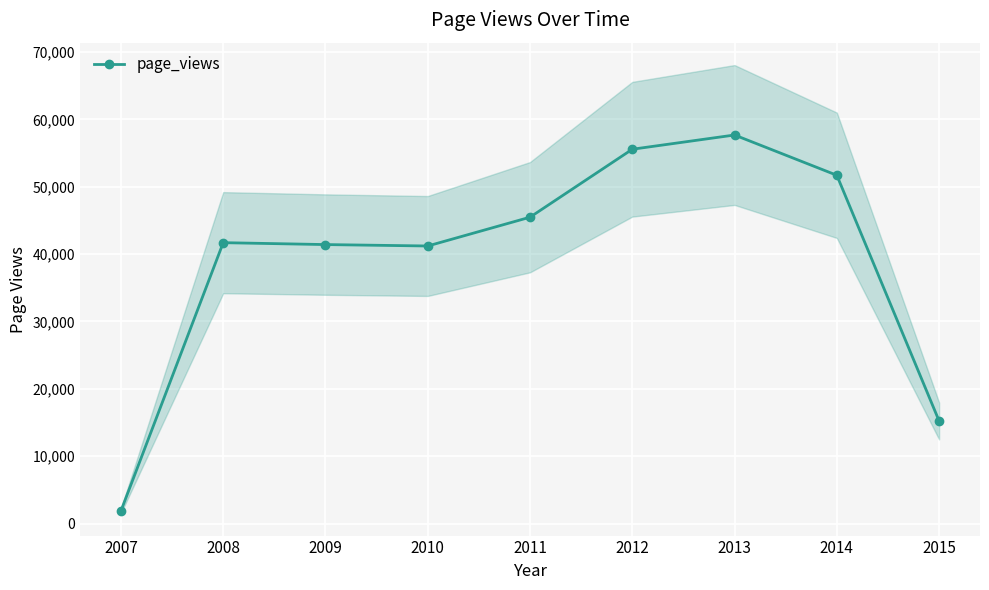

At which category does the data reach its first local valley?

2010